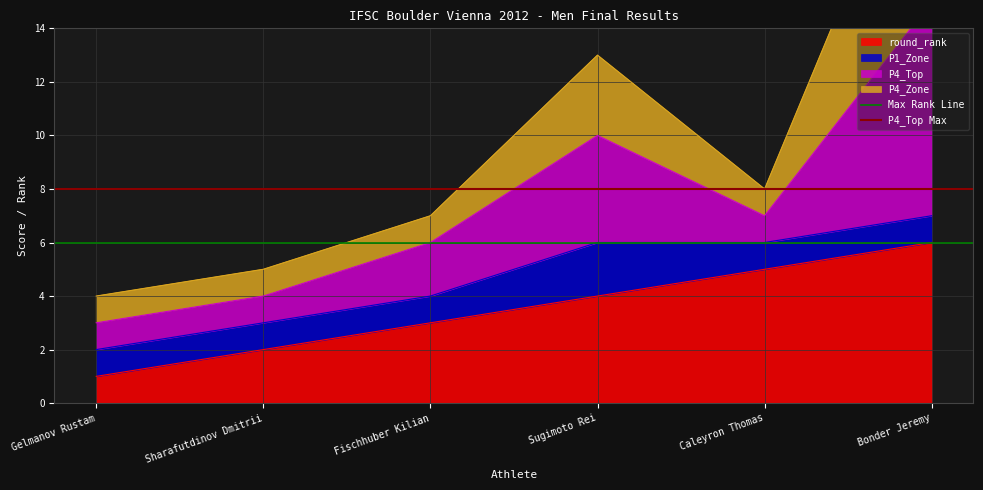

The value of P4_Top Max at Gelmanov Rustam is 5. True or false?

False